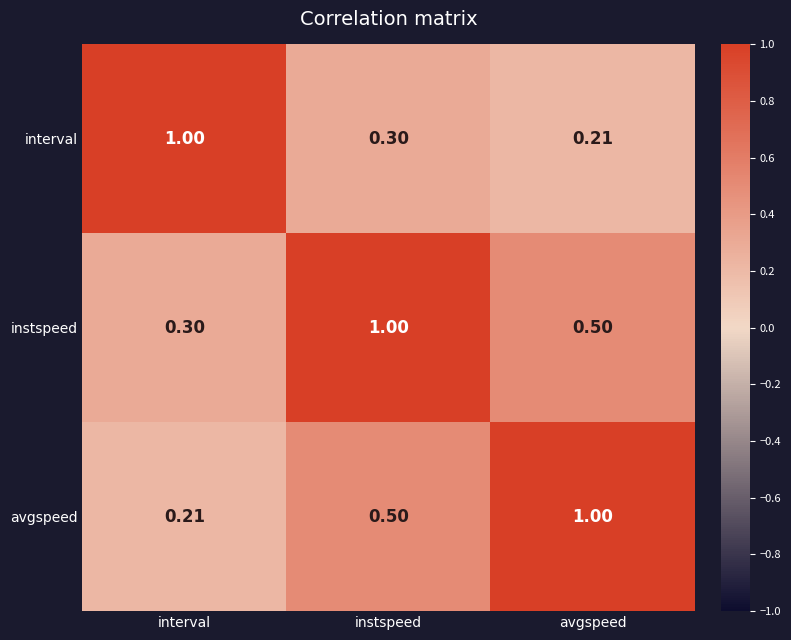

At which category is the sum across all series the highest?

instspeed